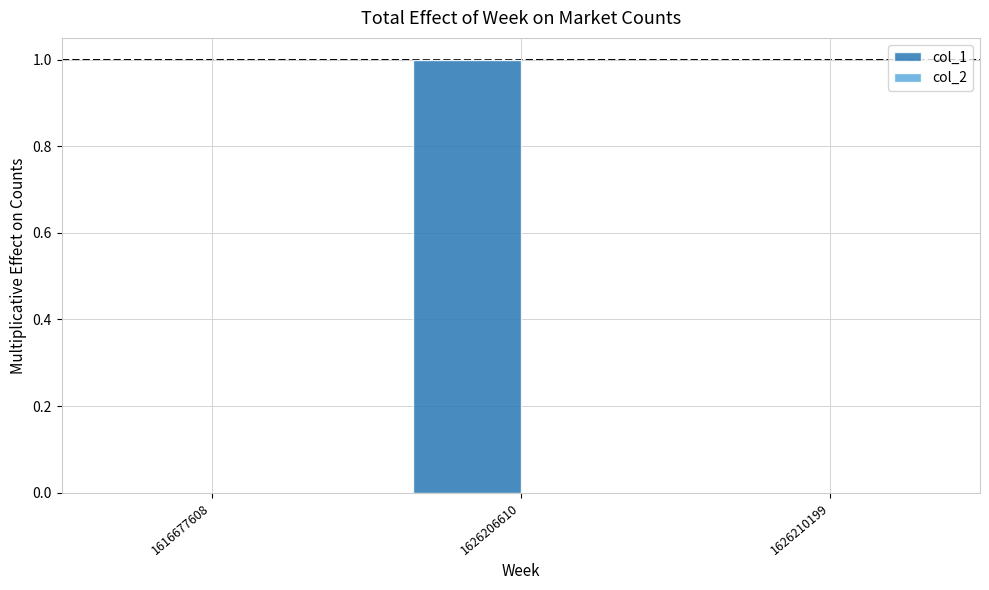

At which category does the chart reach its peak across all series?

1626206610